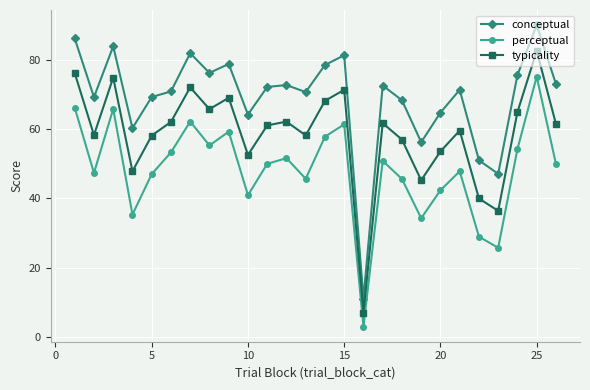

True or false: perceptual has more than 2 points higher than both neighbors.

True